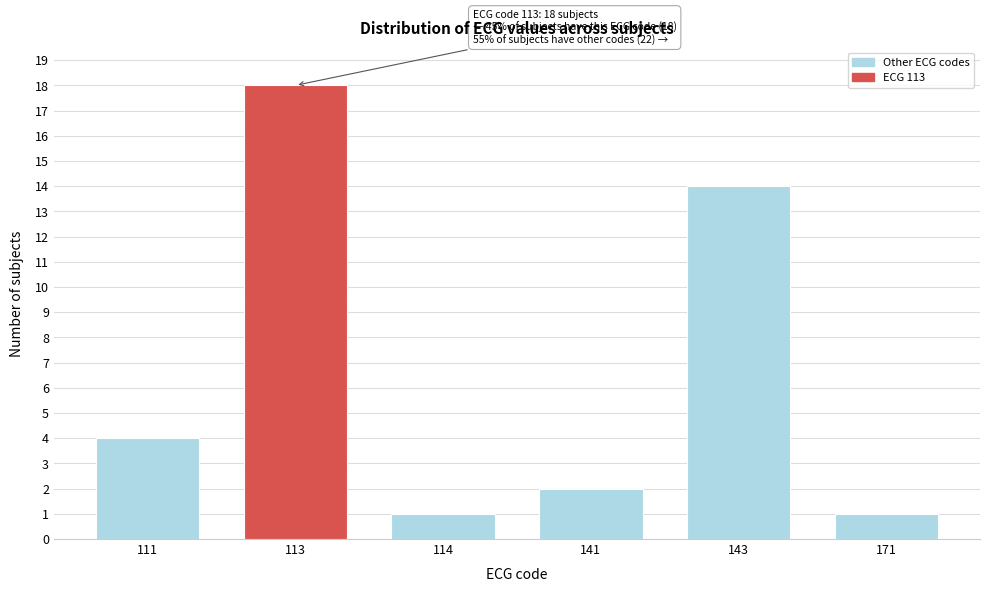

Reading right to left, what are all the values shown in this chart?

171=1	143=14	141=2	114=1	113=18	111=4